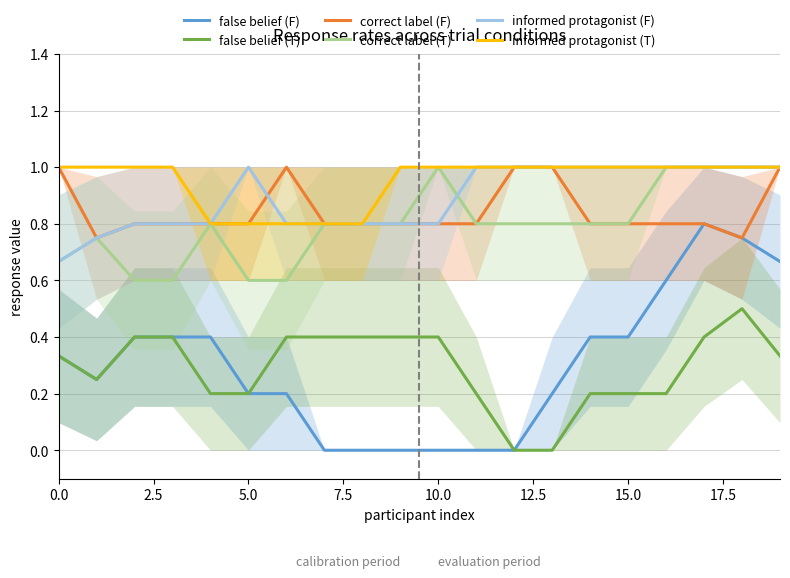

What position from the right is 13?

7